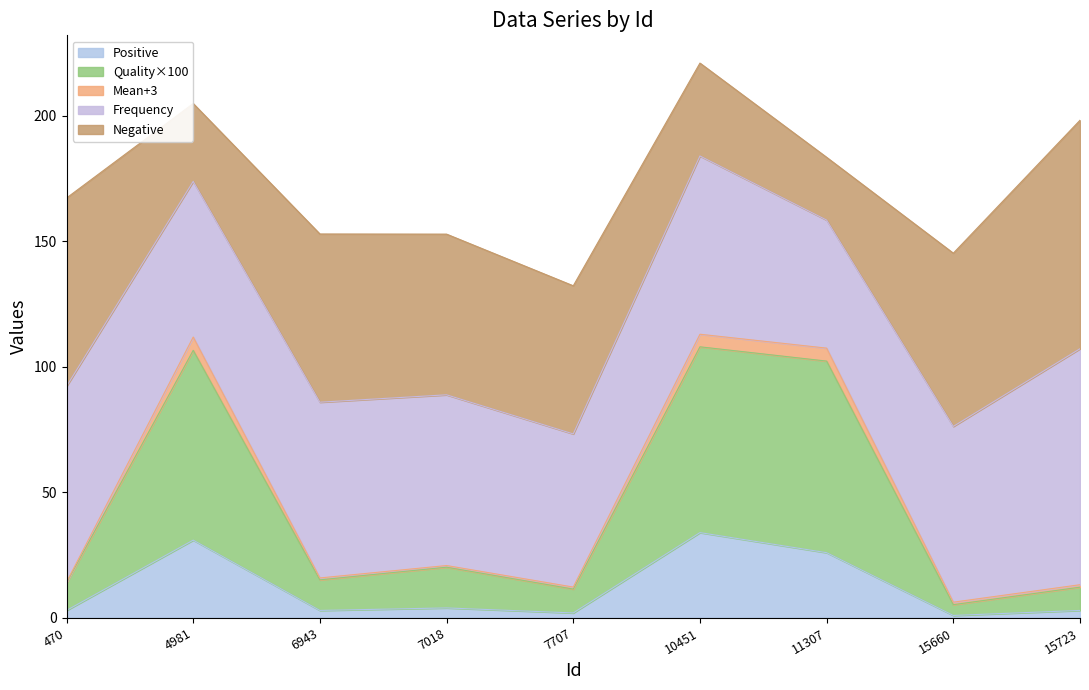

Is it true that Positive equals 14.0 at 10451?

False